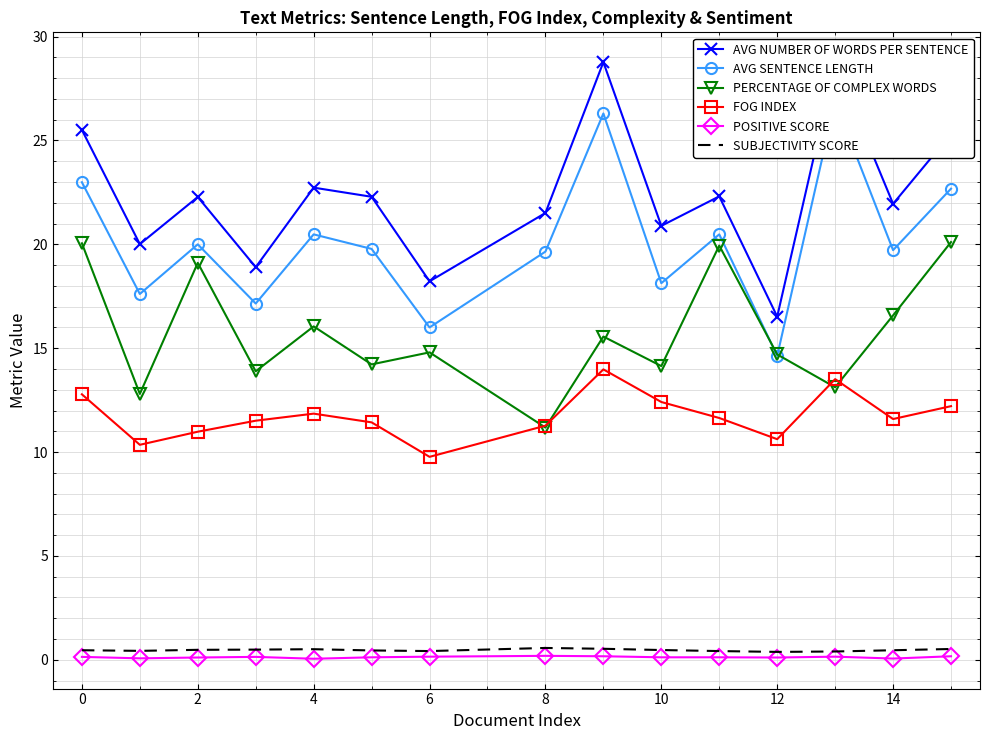

True or false: FOG INDEX and SUBJECTIVITY SCORE cross at least once.

False